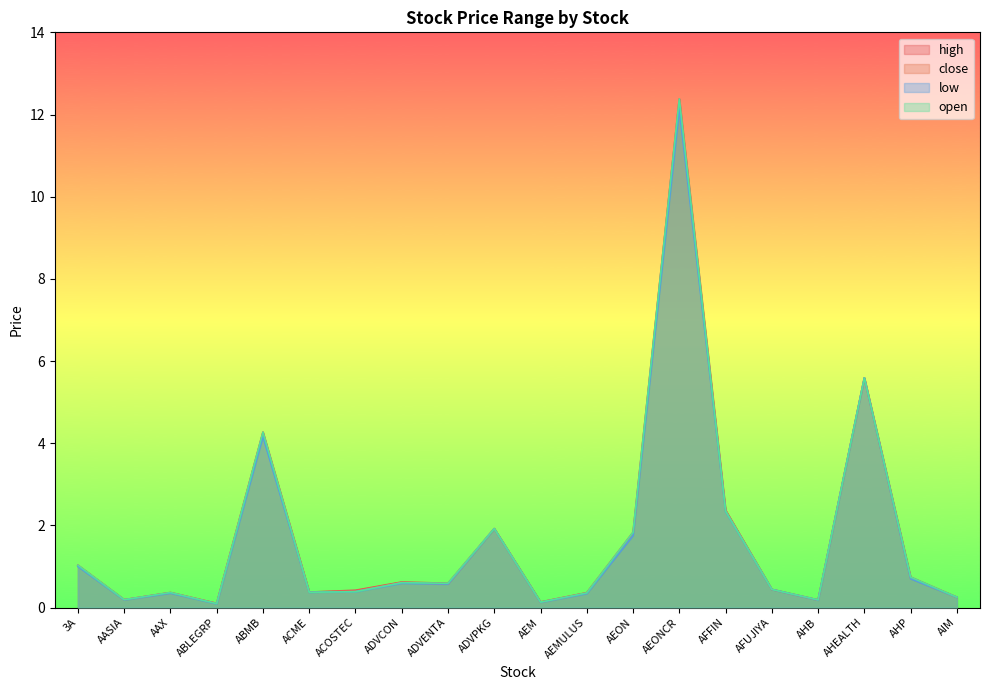

At which category is the sum across all series the highest?

AEONCR